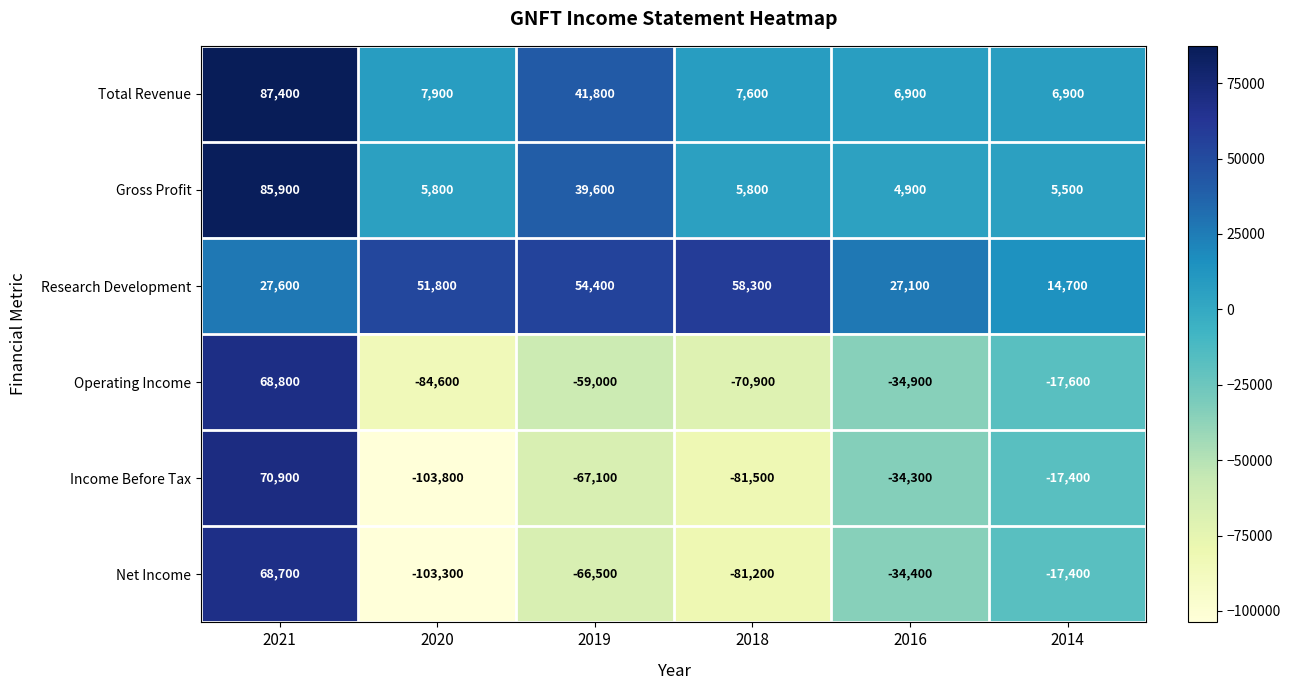

The value of Income Before Tax at 2016 is -34300. True or false?

True